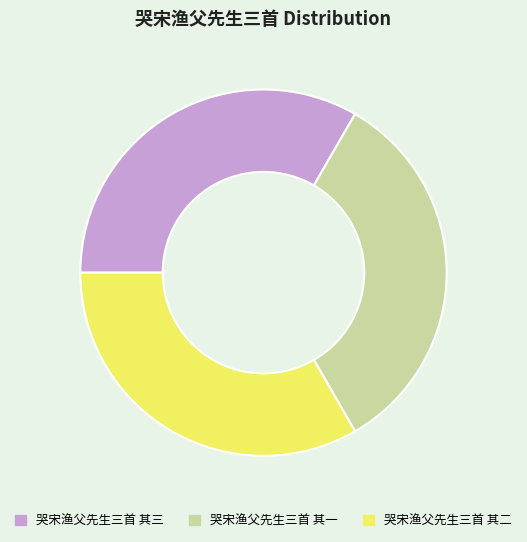

True or false: 哭宋渔父先生三首 其三 accounts for 33% of the total.

True